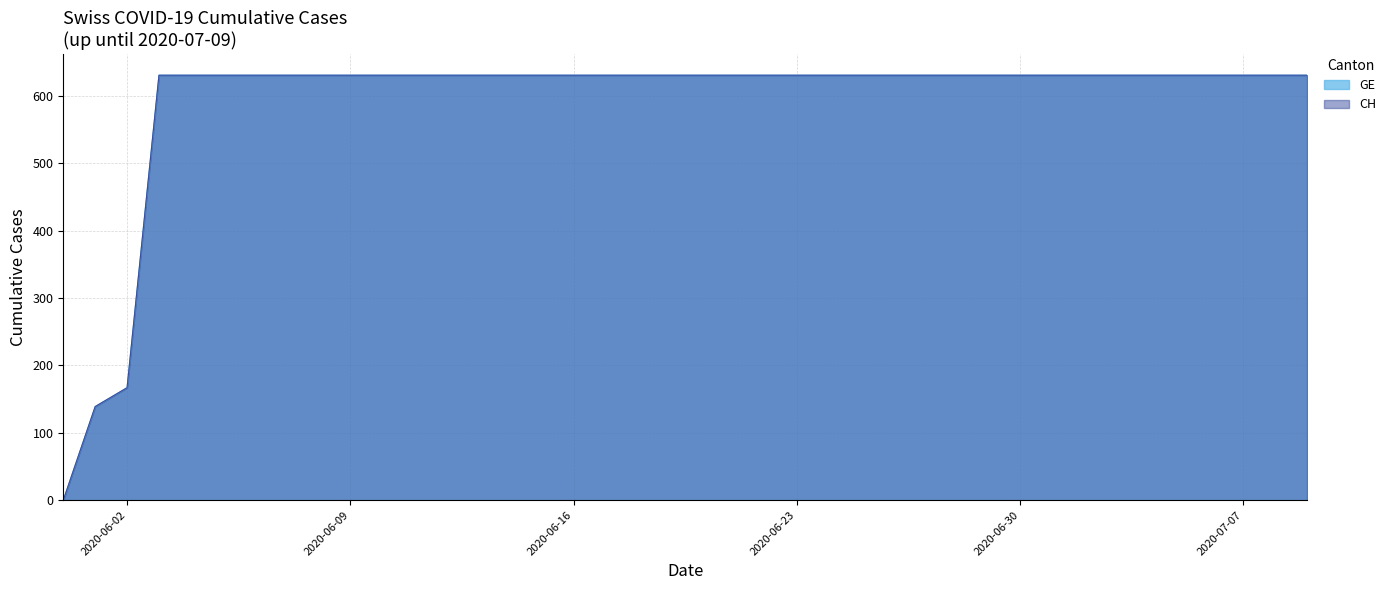

Does the chart display data point markers on the line(s)?

No